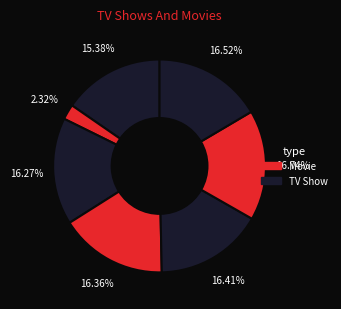

Count the number of slices in the pie.

7